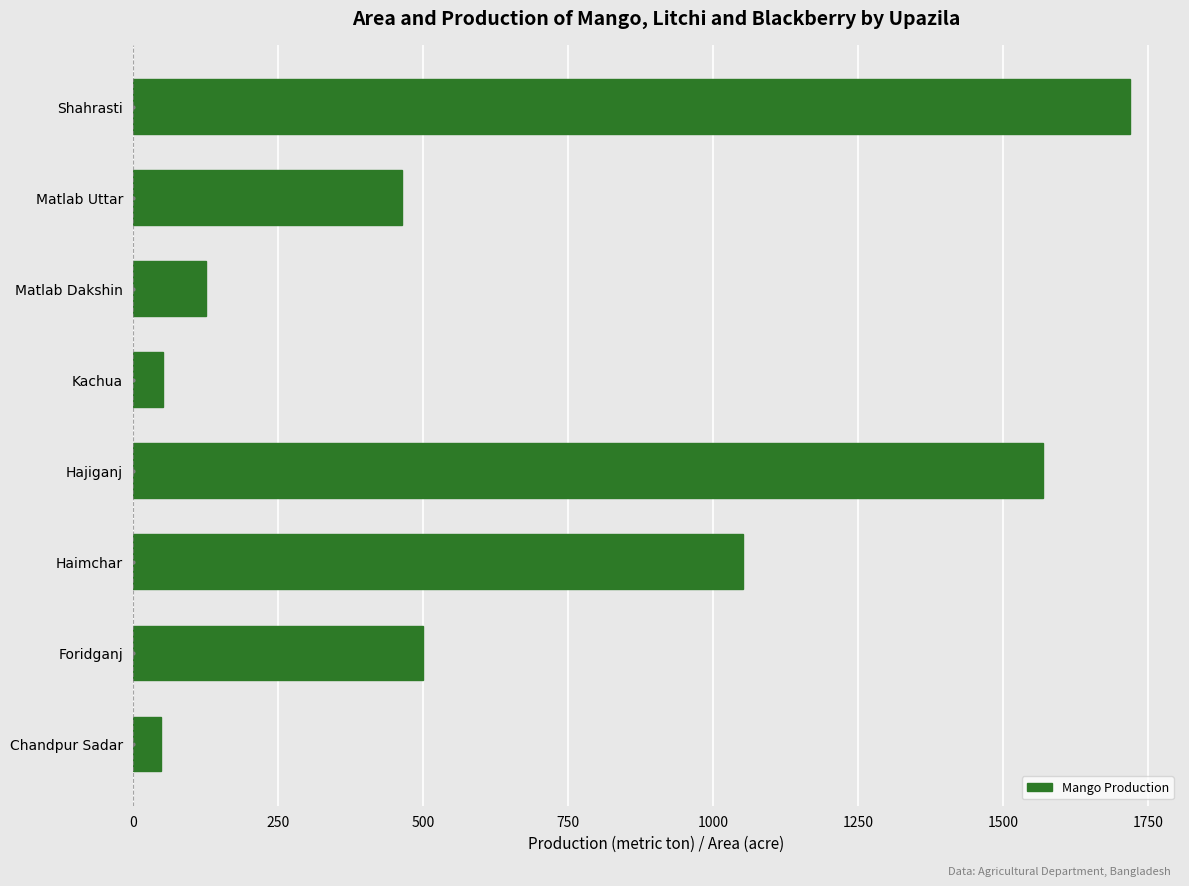

The chart shows a value of 1719 at Shahrasti. True or false?

True